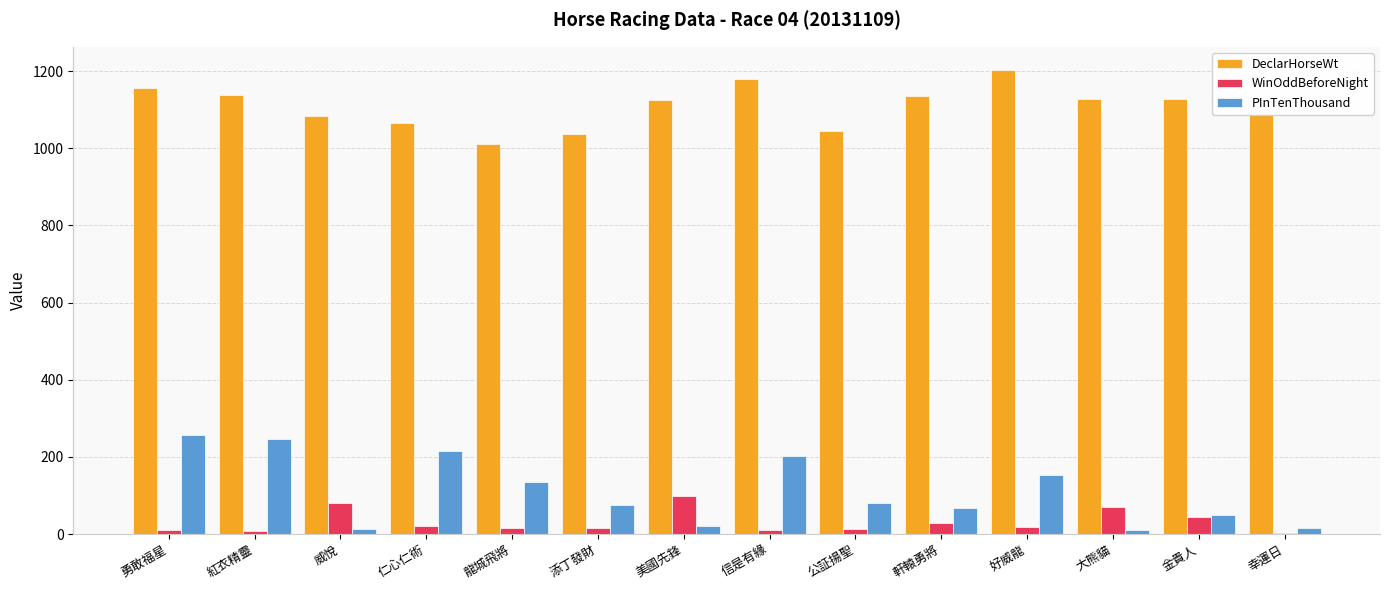

Does the chart contain stacked bars?

No